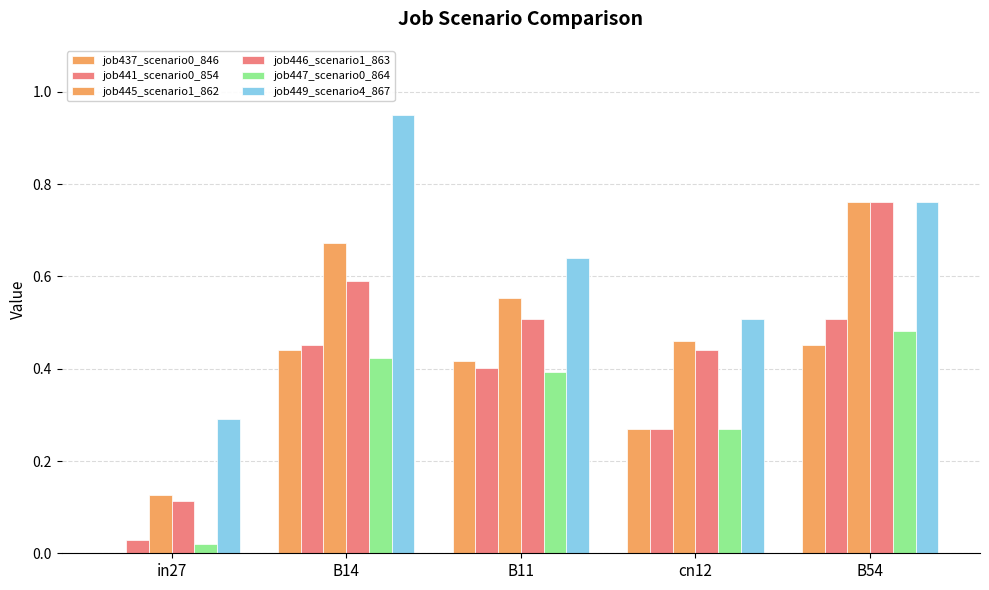

Does the chart contain stacked bars?

No